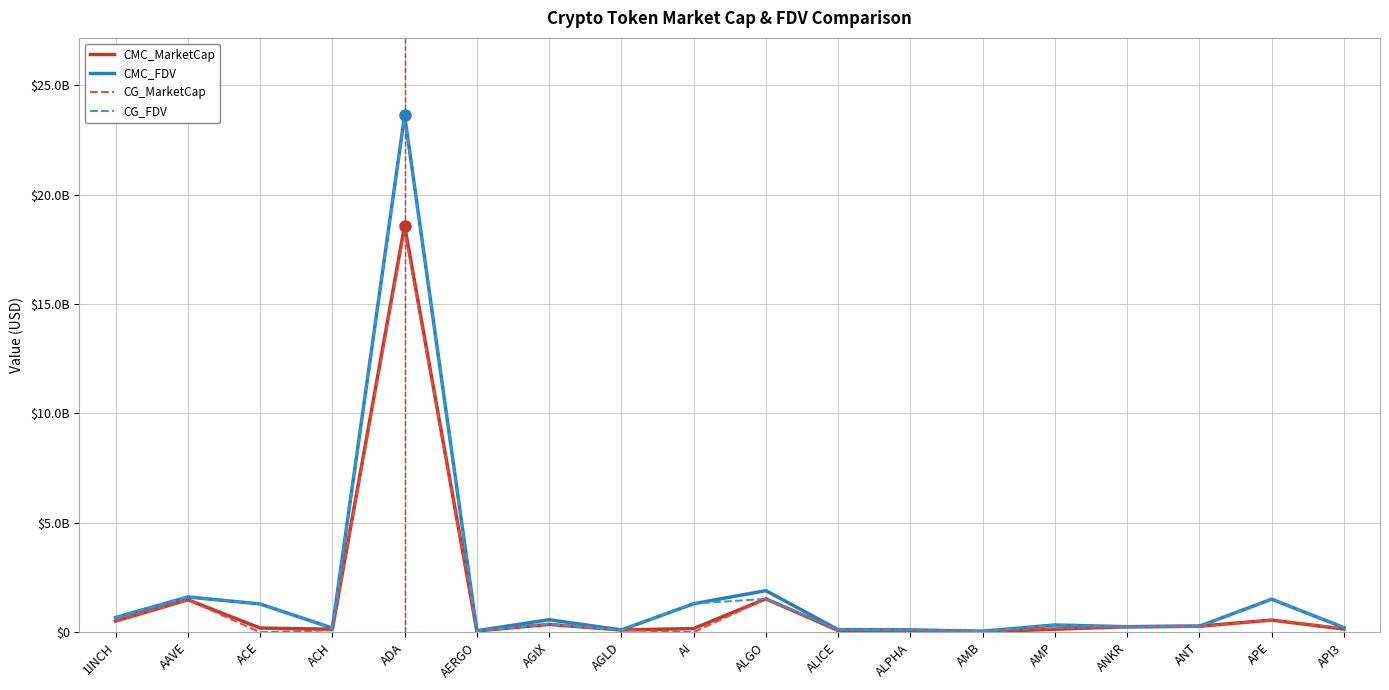

The CG_MarketCap series shows 1483560404.0 at AAVE. True or false?

True